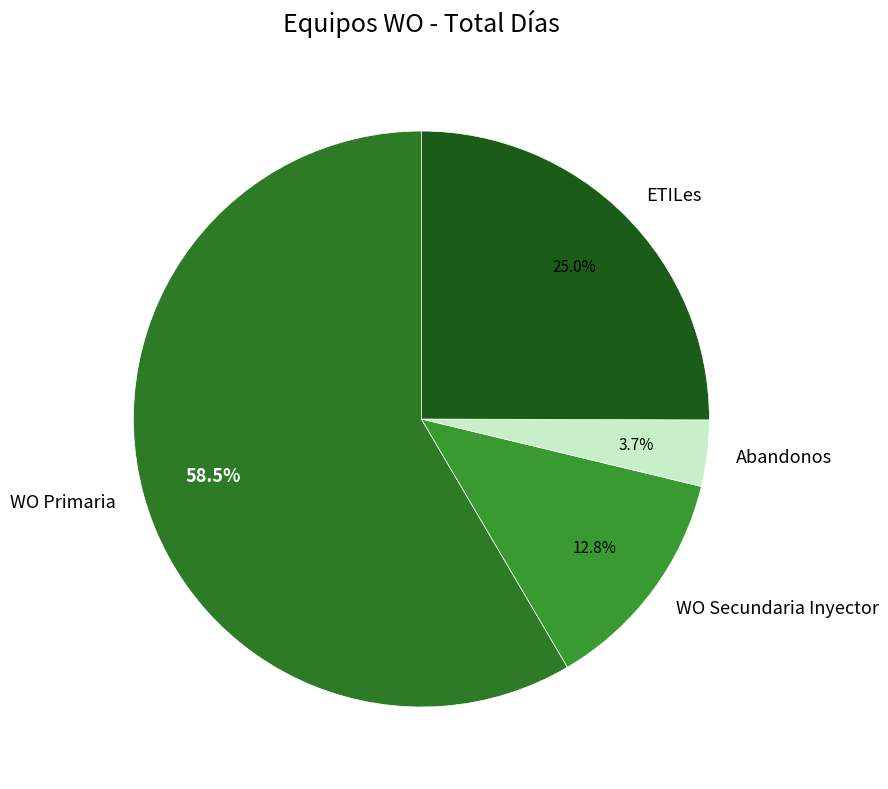

Count the number of slices in the pie.

4